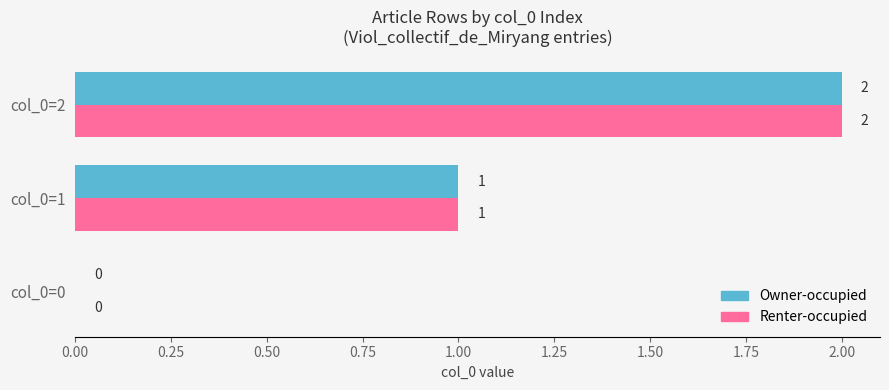

Is the value of Owner-occupied at col_0=2 greater than the value of Renter-occupied at col_0=1?

Yes